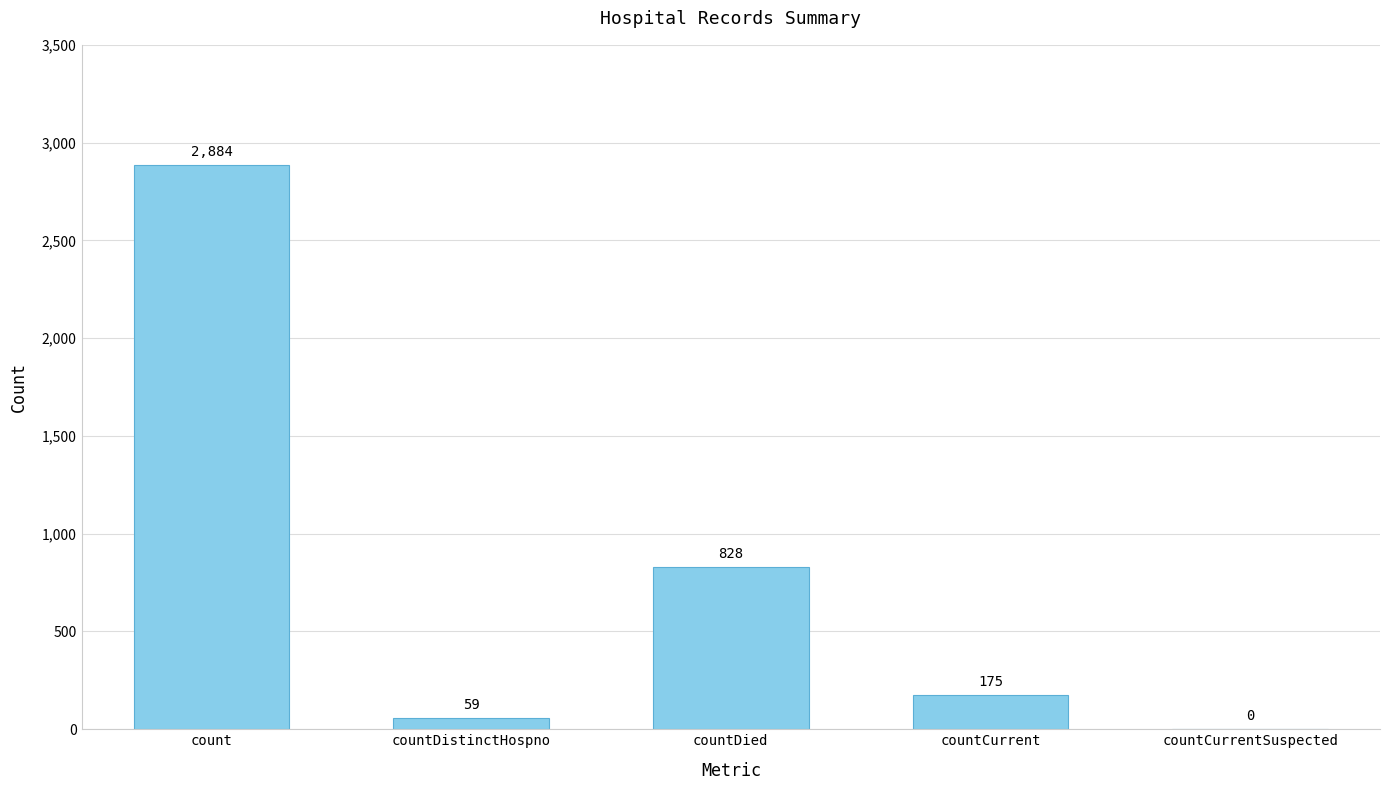

What is the ratio of the value at countDistinctHospno to the value at countCurrent?

0.3